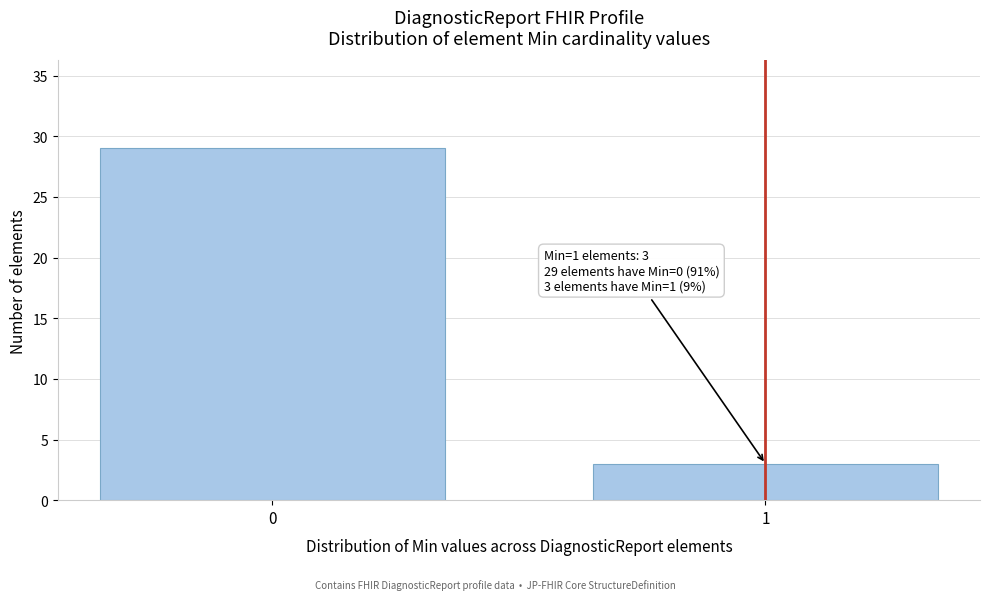

Reading left to right, extract all data points from this chart.

0=29	1=3